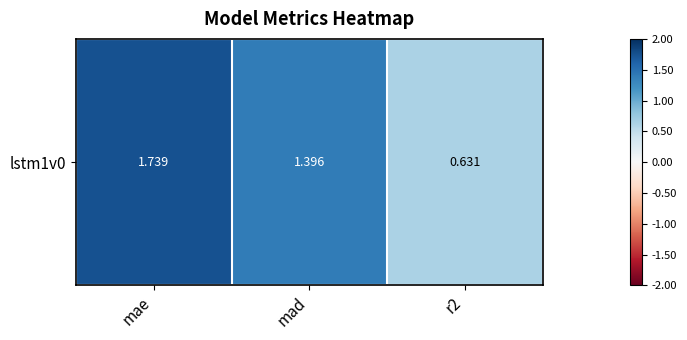

Reading left to right, transcribe all the data shown in this chart.

1.7	1.4	0.6